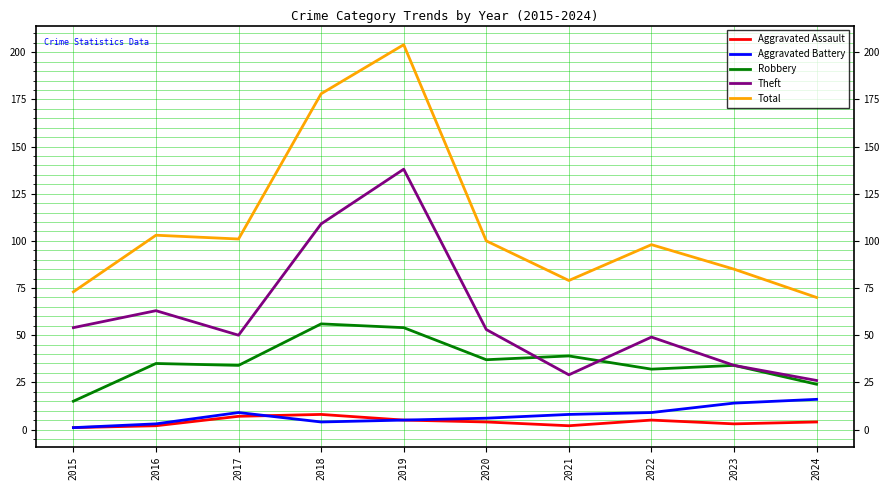

Which series changed the most between 2018 and 2019?

Theft